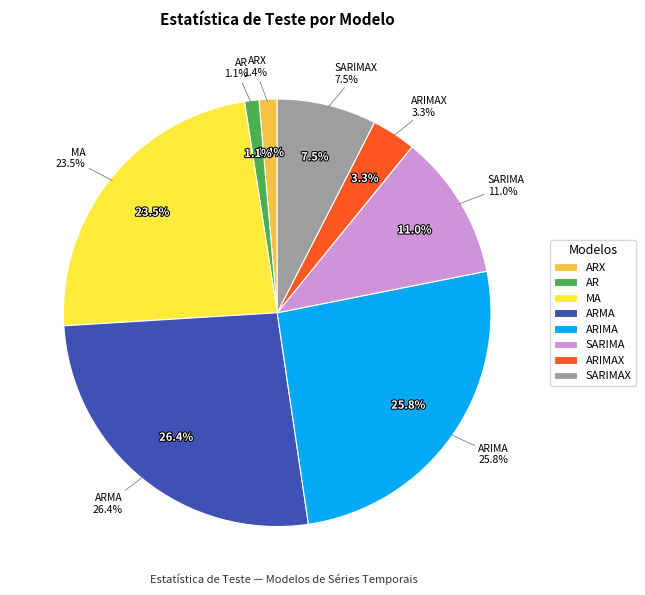

Is it true that ARMA is 16% of the pie?

False